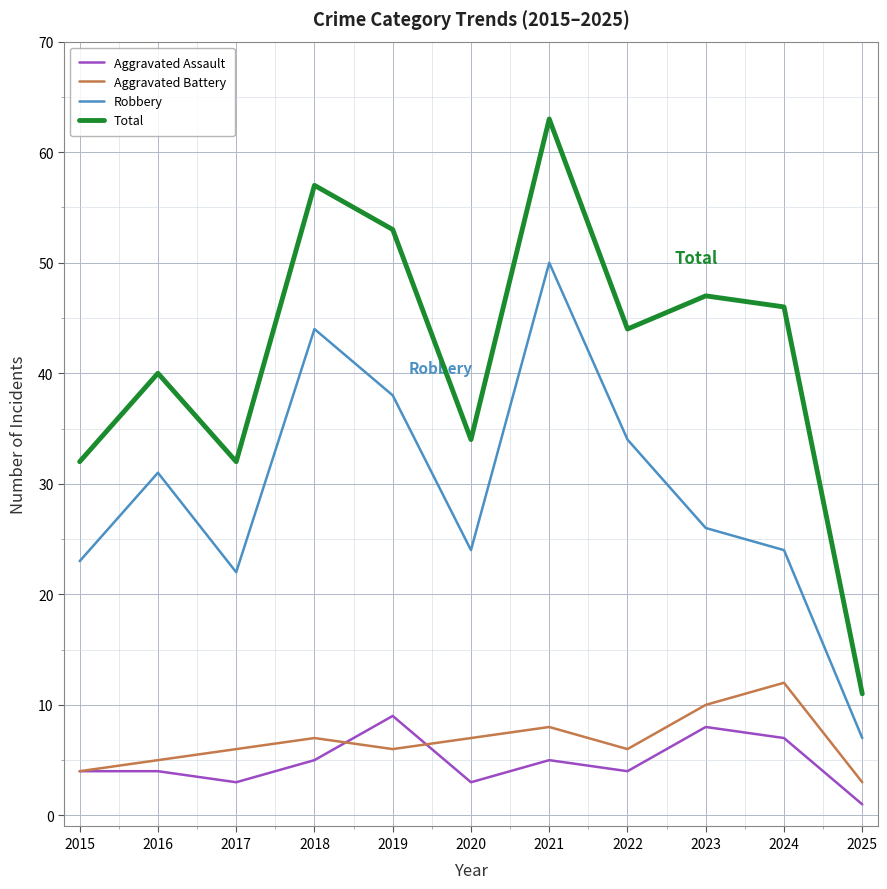

True or false: Aggravated Battery has a value of 1 at 2015.

False